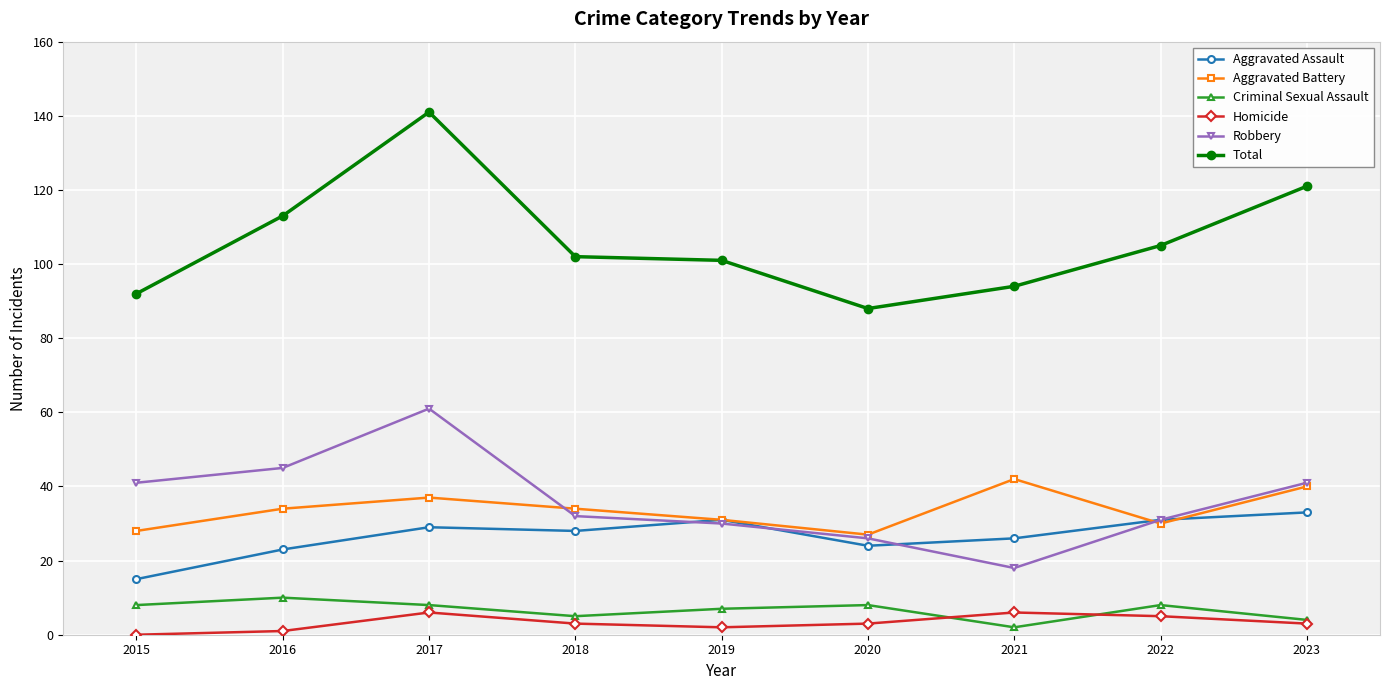

True or false: Criminal Sexual Assault and Aggravated Assault intersect in this chart.

False